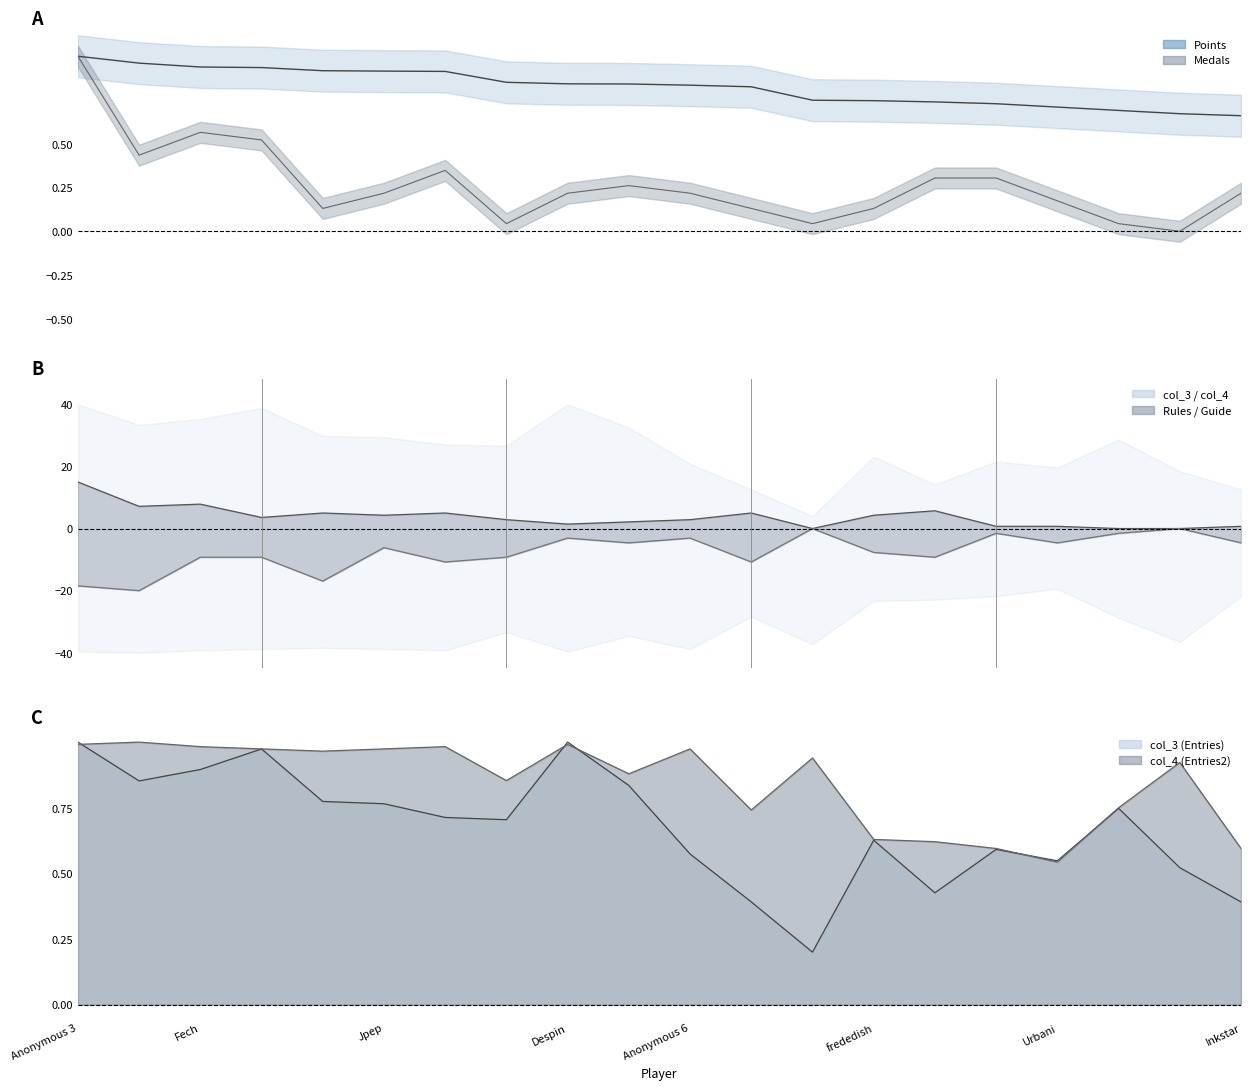

At Anonymous 3, list the series in order from smallest to largest.

Guide (line), col_4 (line), Medals (line), col_3 (line), Points (line), Rules (line)